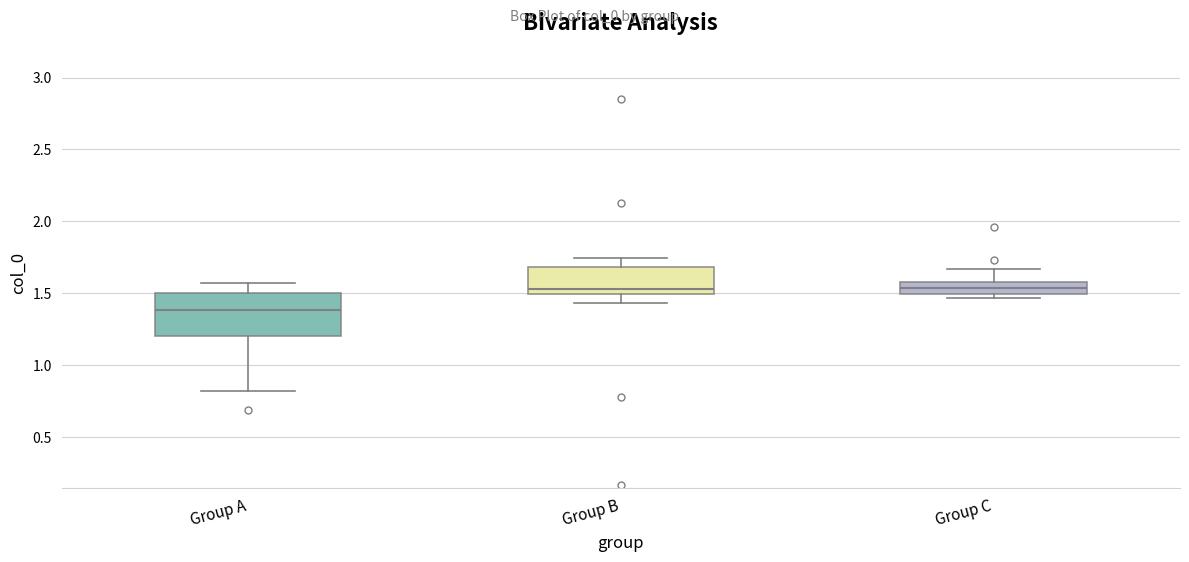

Reading left to right, transcribe this box plot: for each box, give where its median line is, the range the box spans, and where its two whiskers end, as read against the y-axis. The values are not printed on the chart, so give them approximately, as read against the axis.

Group A: median 1.40, box 1.20 to 1.50, whiskers 0.80 to 1.55
Group B: median 1.55, box 1.50 to 1.70, whiskers 1.45 to 1.75
Group C: median 1.55, box 1.50 to 1.60, whiskers 1.45 to 1.65